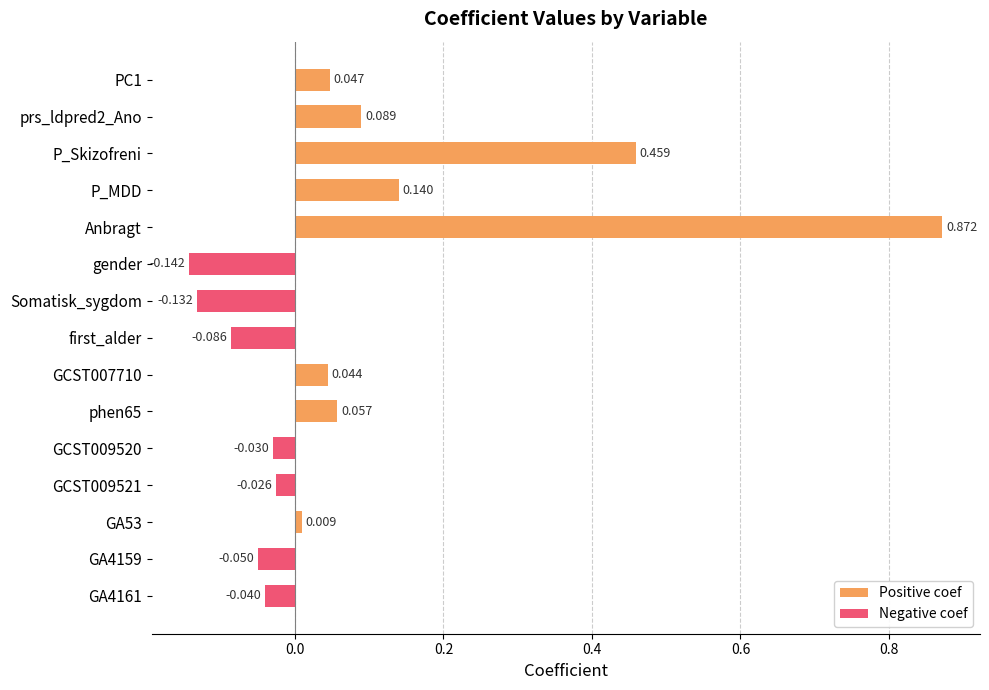

How many negative values are there?

7